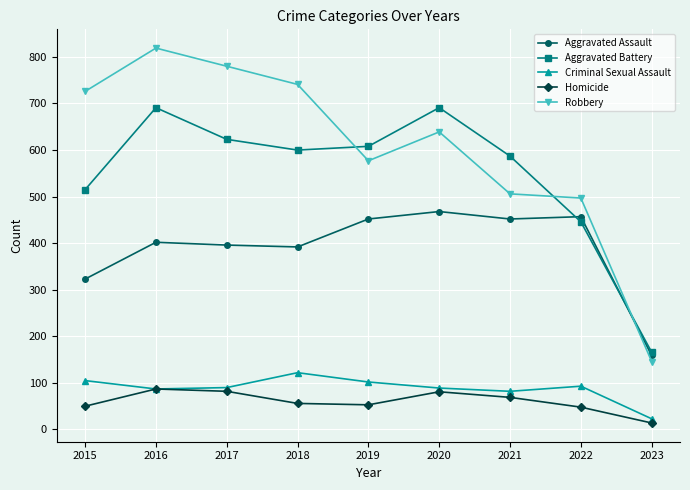

How many values in the Robbery series are below 639?

4